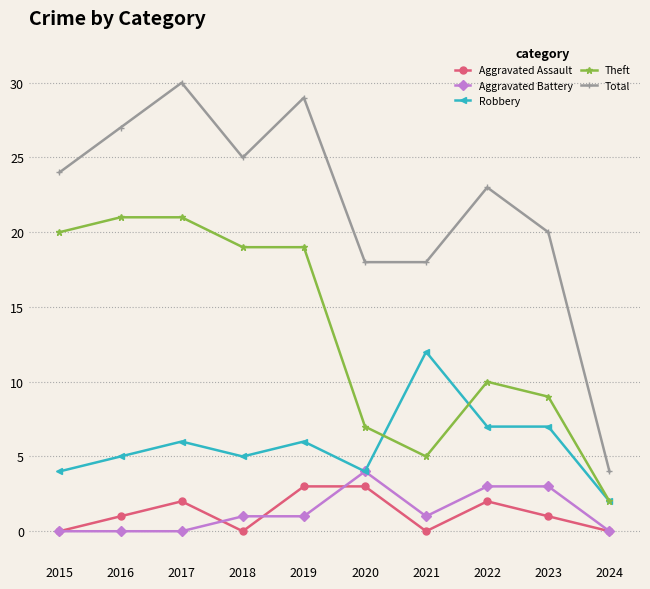

Is the value of Aggravated Battery at 2021 greater than the value of Theft at 2016?

No